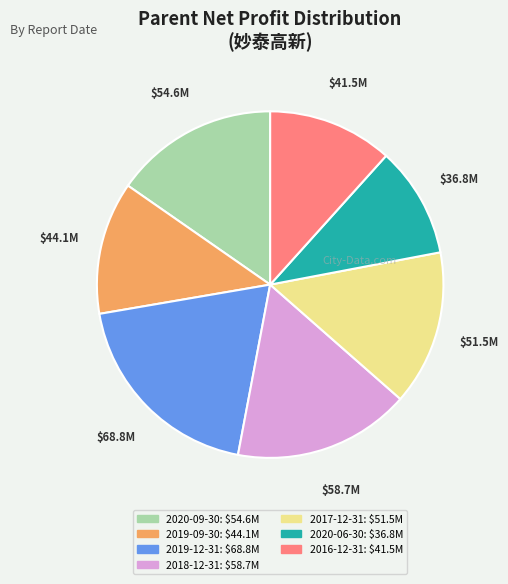

How many slices are in this pie chart?

7